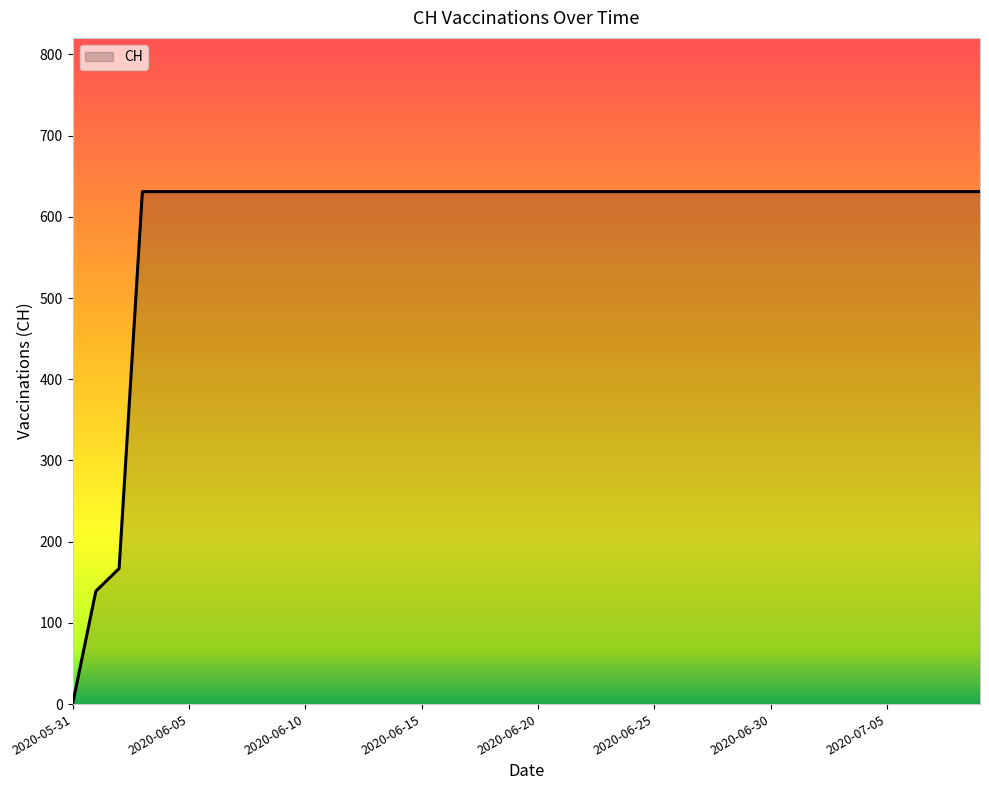

What is the greatest value displayed?

631